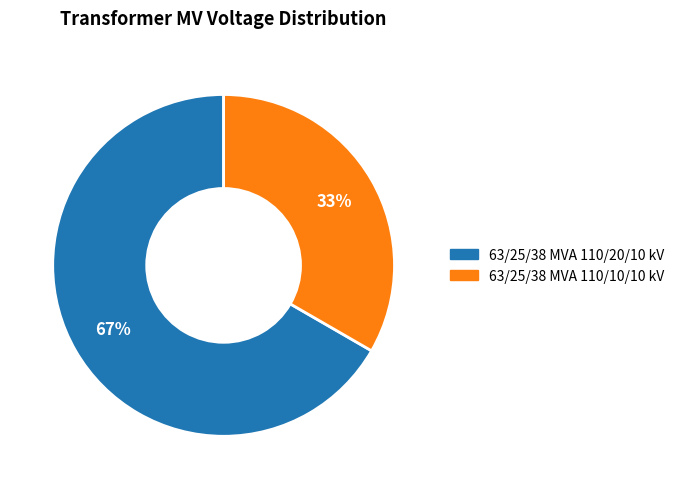

What is the largest slice in the pie chart?

63/25/38 MVA 110/20/10 kV